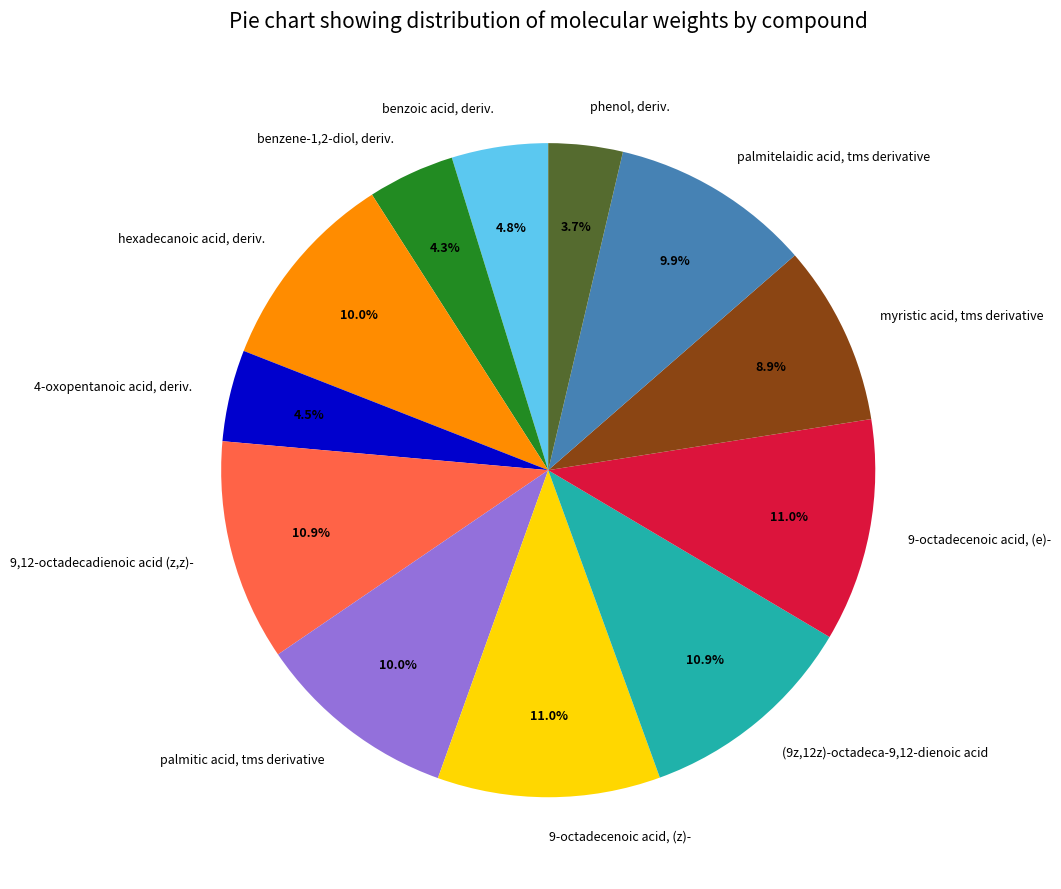

Approximately how many times larger is the value at palmitelaidic acid, tms derivative compared to 9-octadecenoic acid, (z)-?

0.9